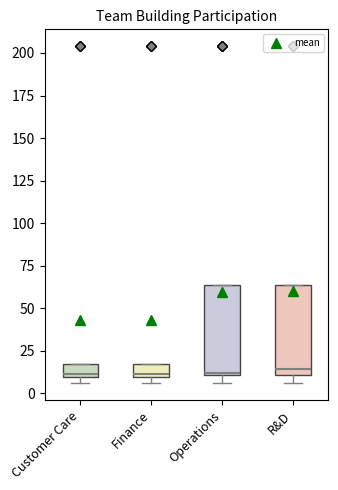

Where is the lower edge of the box for Finance on the y-axis? The values are not printed on the chart, so give them approximately, as read against the axis.

10